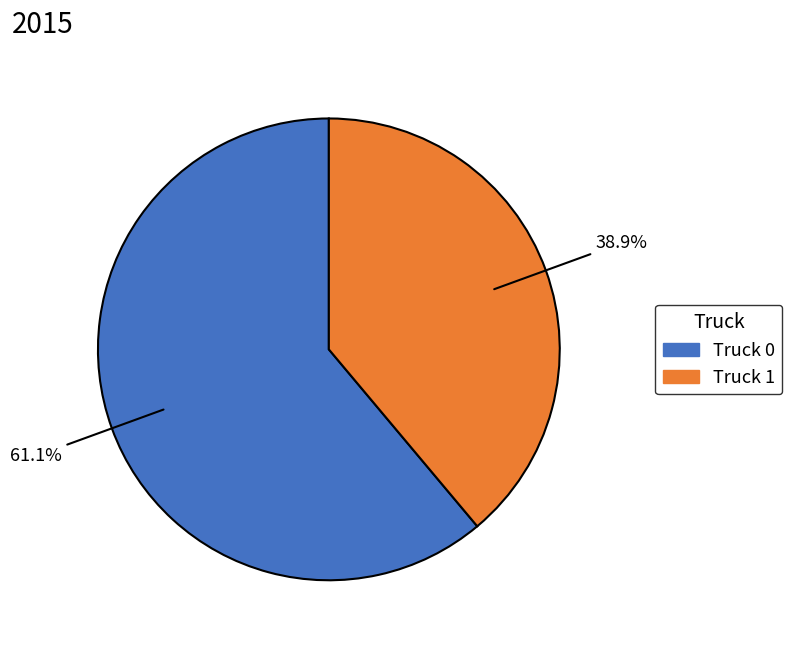

What percentage is the Truck 1 slice, to the nearest percent?

39%